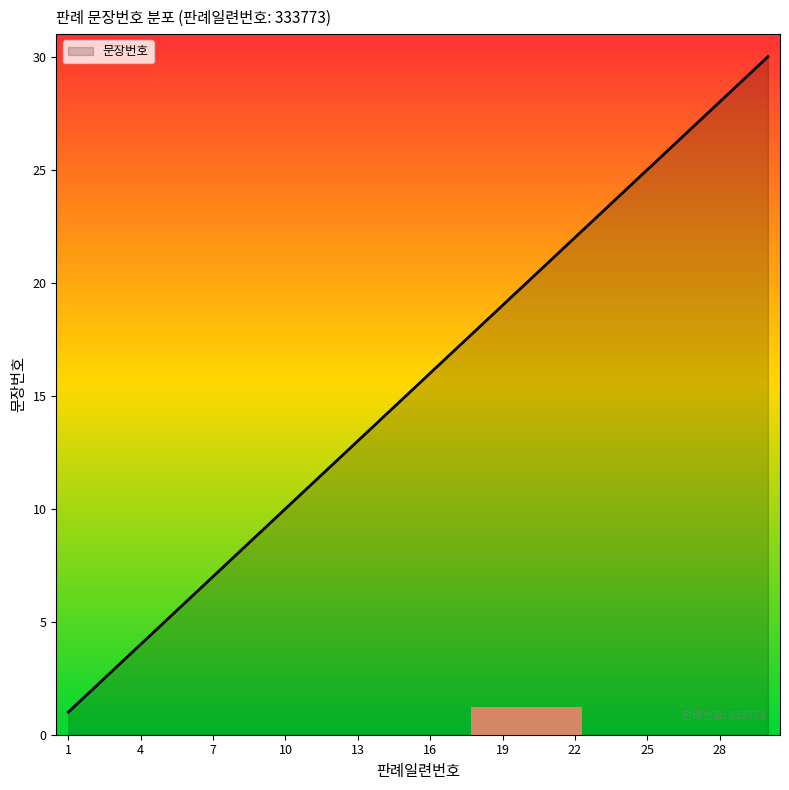

What is the difference between the maximum and minimum values?

29